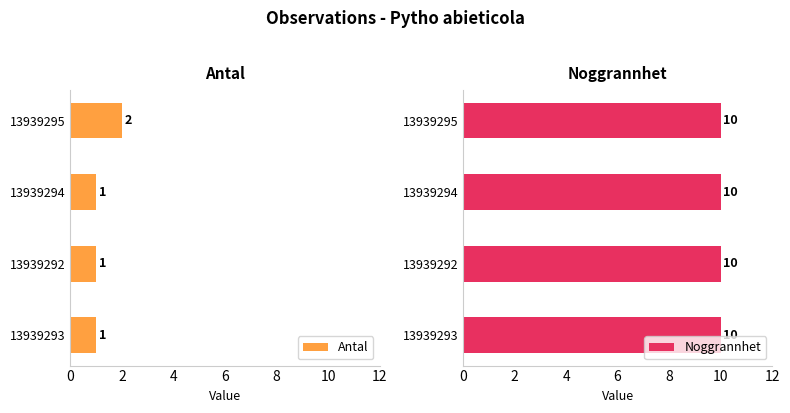

The value of Antal at 13939292 is 2. True or false?

False